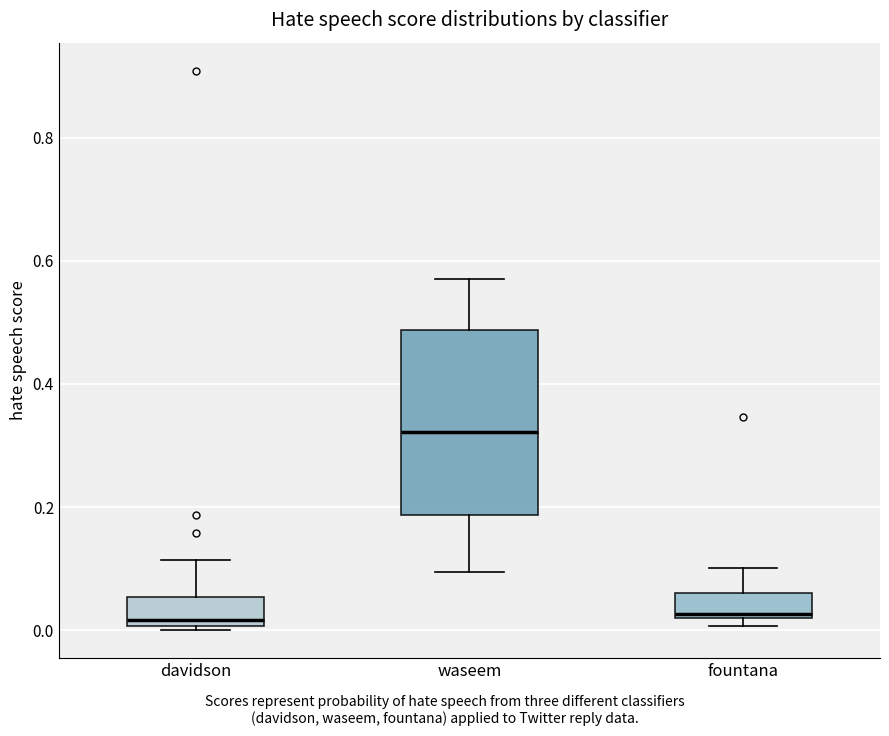

Reading left to right, transcribe this box plot: for each box, give where its median line is, the range the box spans, and where its two whiskers end, as read against the y-axis. The values are not printed on the chart, so give them approximately, as read against the axis.

davidson: median 0.02, box 0.00 to 0.06, whiskers 0.00 (just below the box's lower edge) to 0.12
waseem: median 0.32, box 0.18 to 0.48, whiskers 0.10 to 0.58
fountana: median 0.02 (just above the box's lower edge), box 0.02 to 0.06, whiskers 0.00 to 0.10